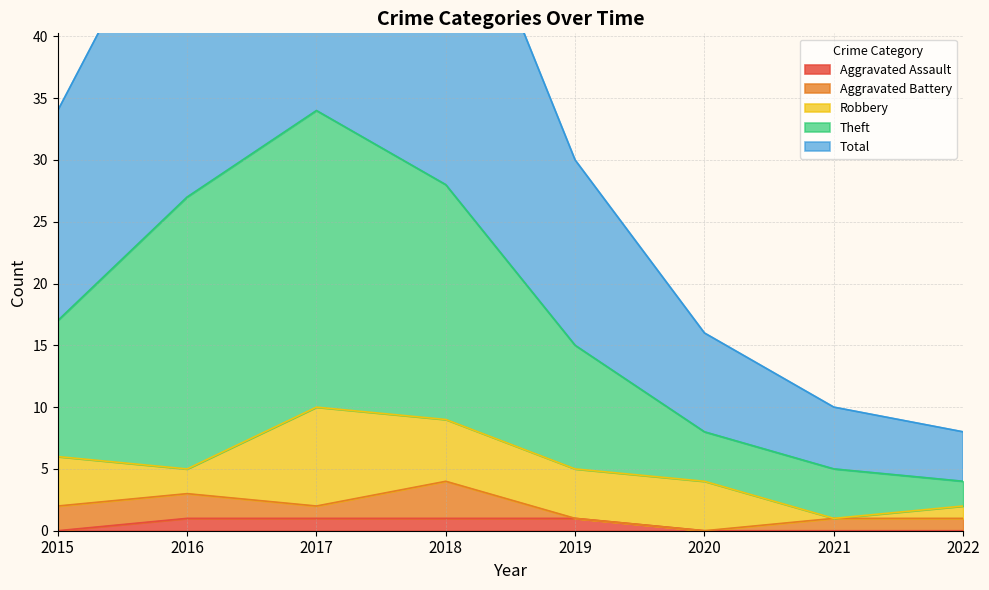

Is it true that Aggravated Assault equals 1 at 2019?

True